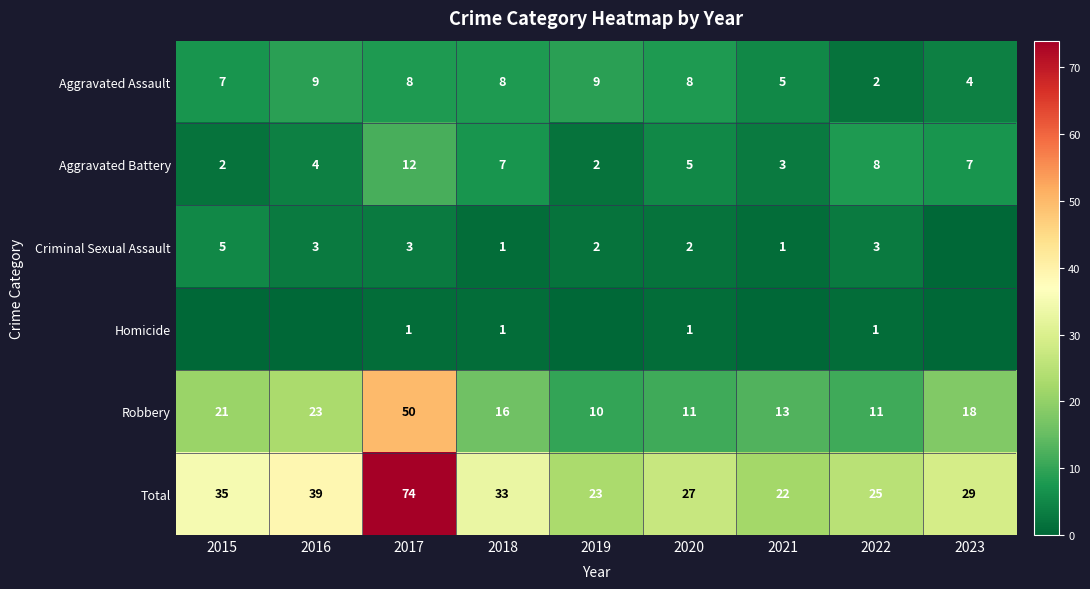

What is the total value across all series at 2018?

66